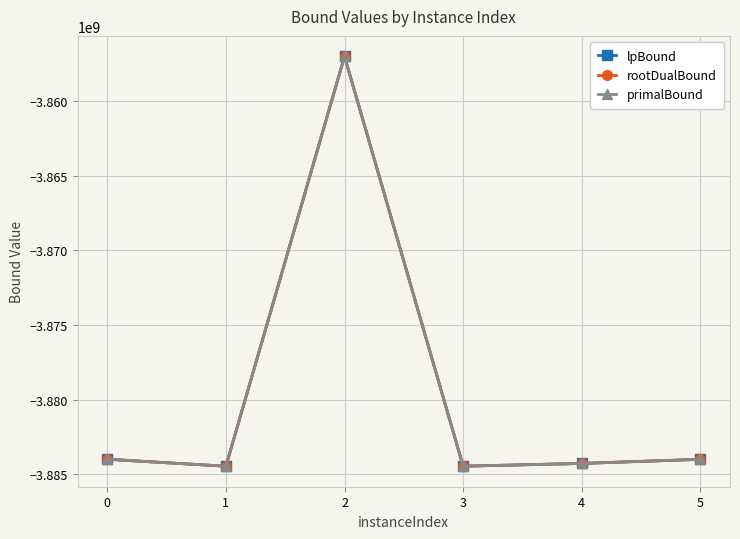

At which category does rootDualBound reach its first local peak?

2